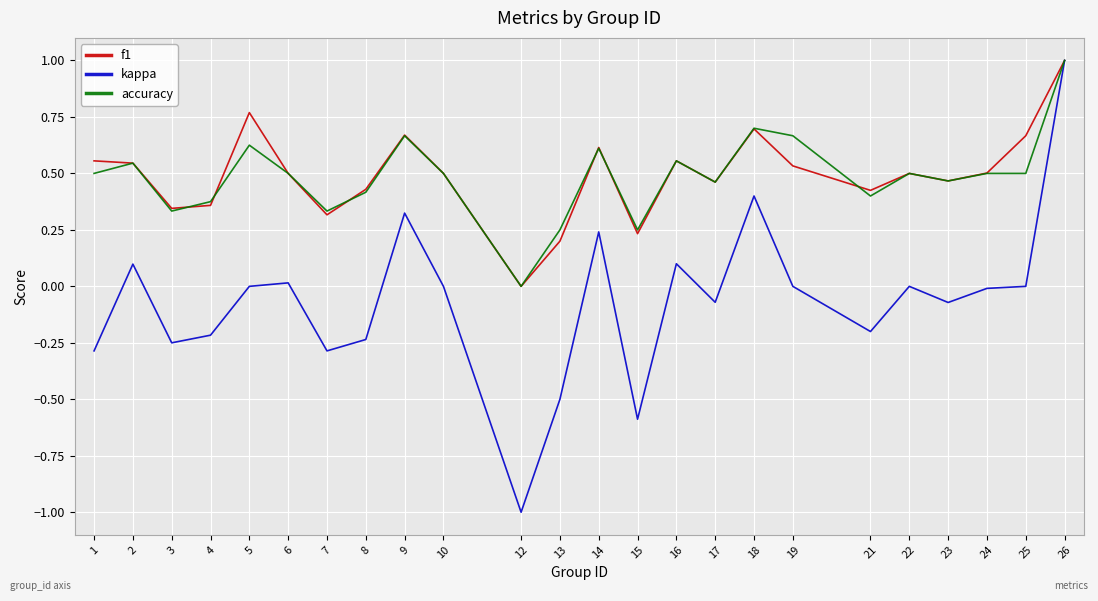

What is the smallest value displayed?

-1.0